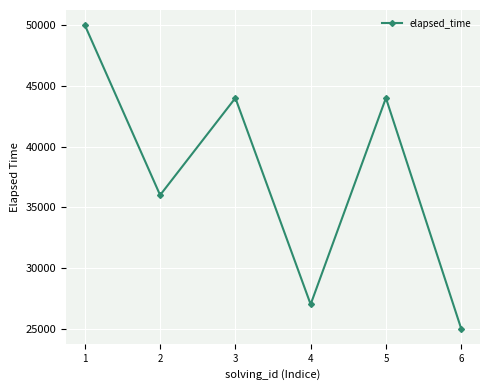

True or false: the data shows 16250 at 5.

False